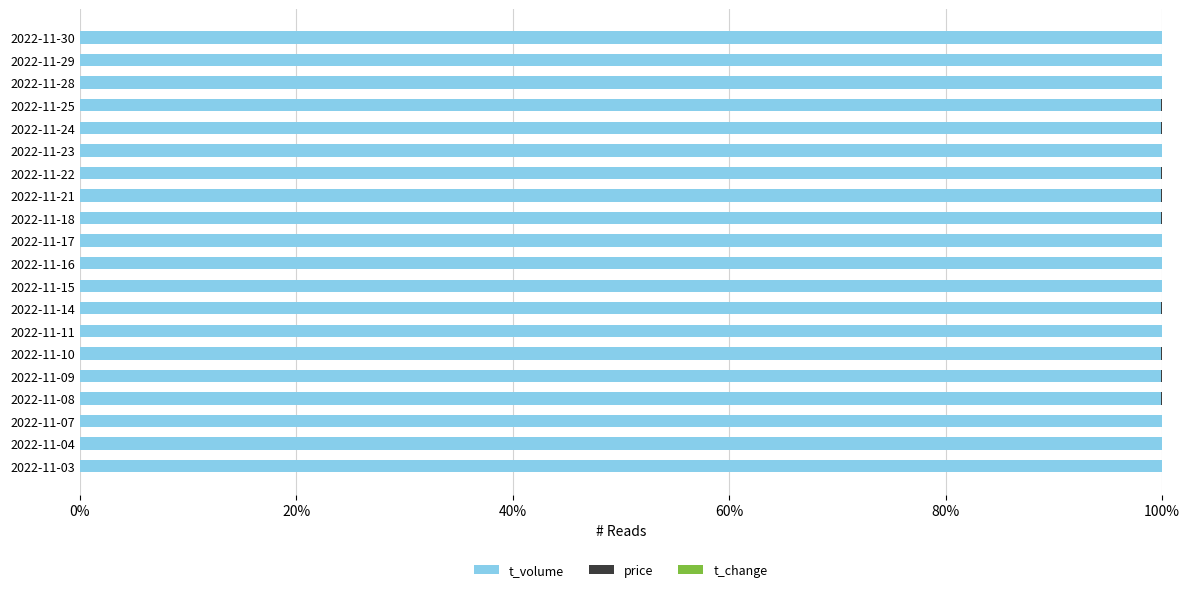

What is the sum of all t_volume values?

1999.1